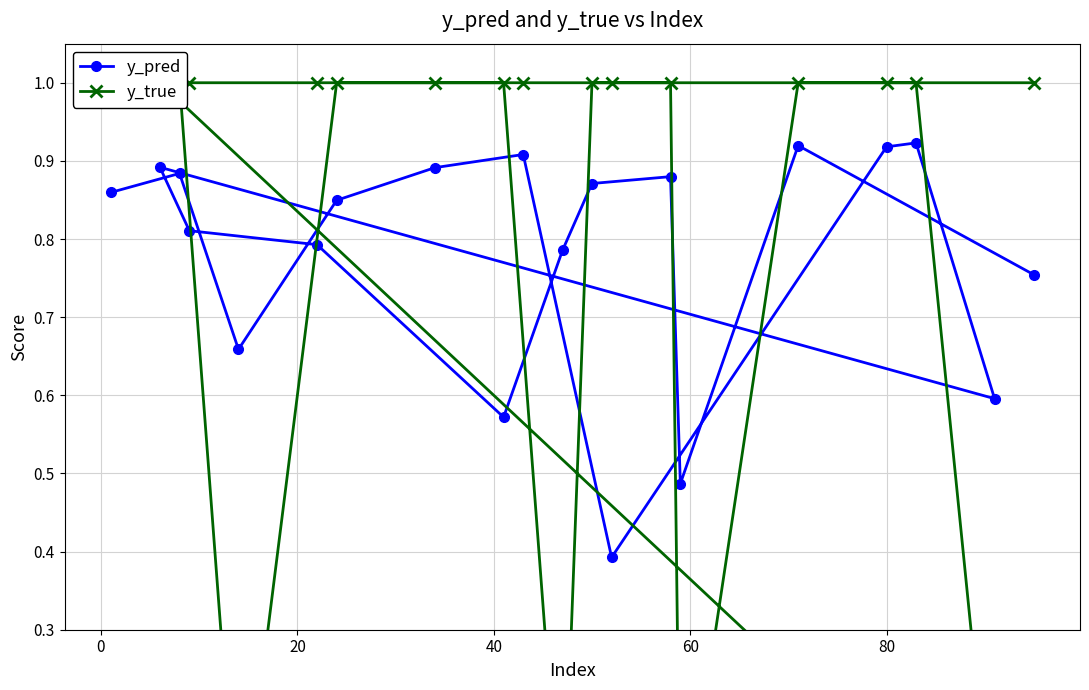

How many values in y_true are above zero?

16